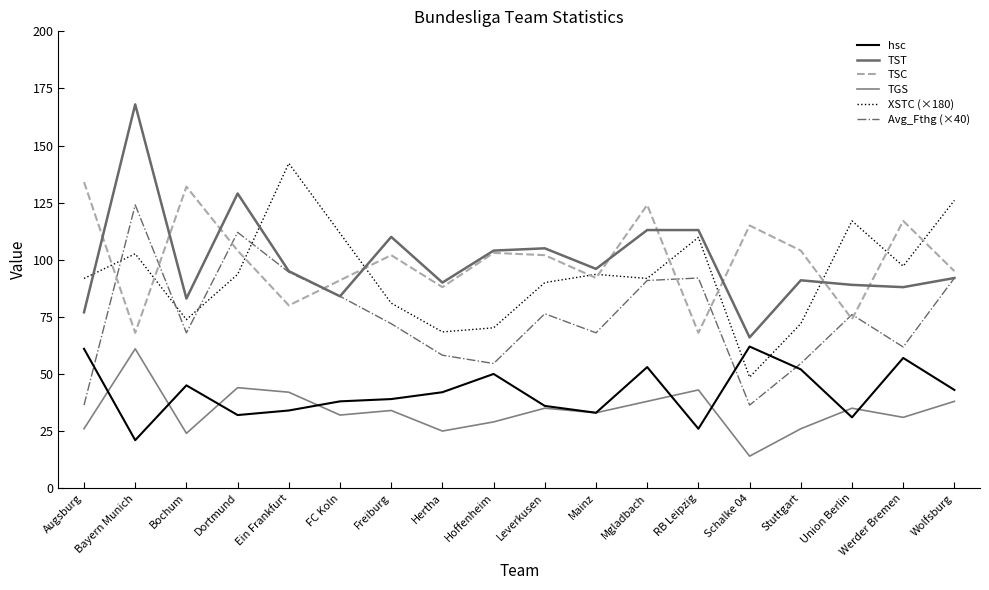

At which label is TSC closest to 101?

Freiburg